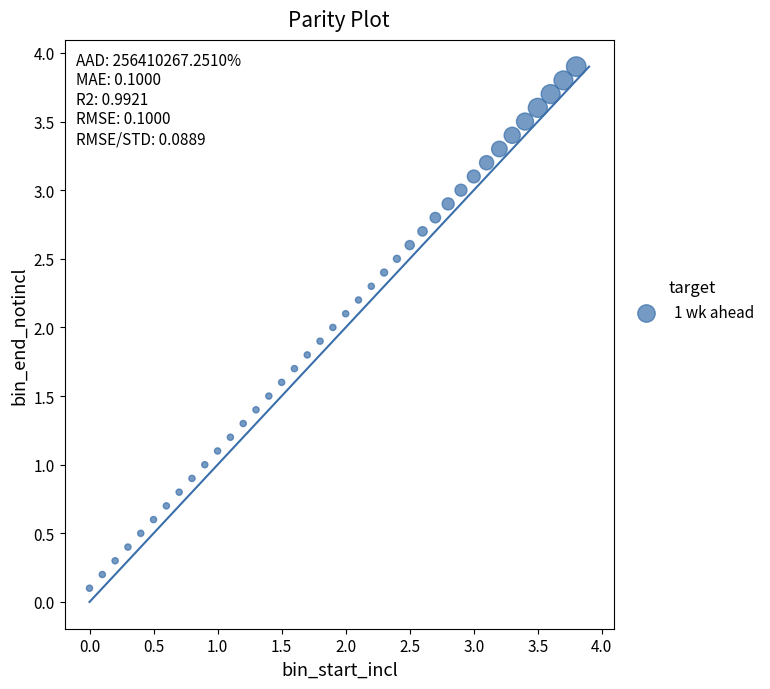

What is the range of Y values (max minus min)?

3.8